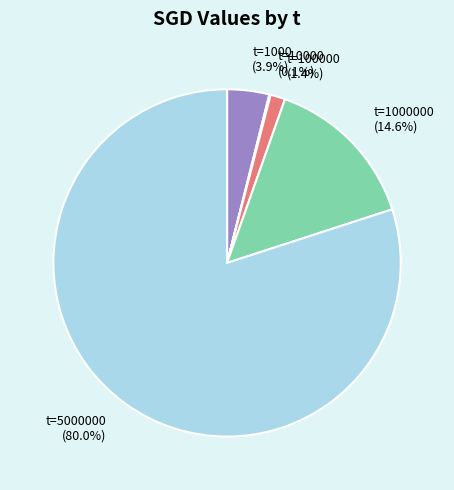

Which slice is the largest?

t=5000000